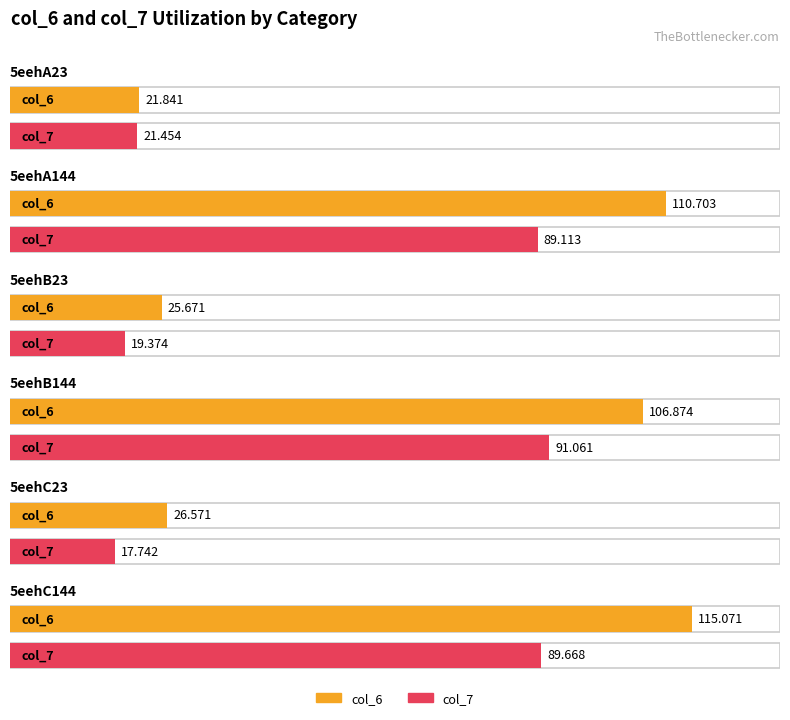

Reading left to right, list all the values displayed in this chart.

col_6: 21.8	110.7	25.7	106.9	26.6	115.1
col_7: 21.5	89.1	19.4	91.1	17.7	89.7